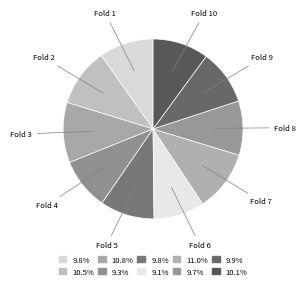

Is there any slice that represents more than half of the pie?

No